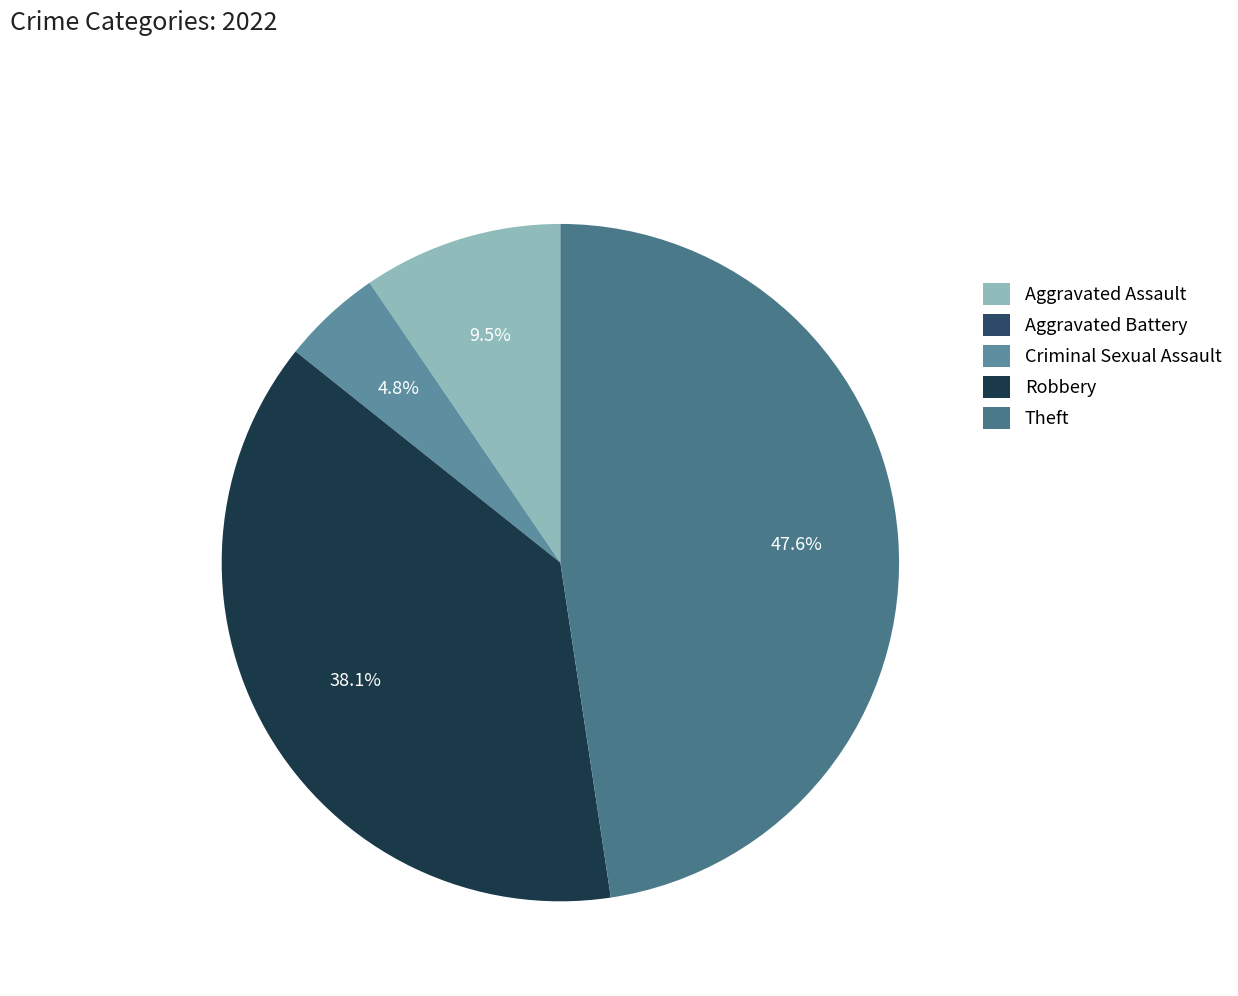

How many segments does this pie chart have?

5